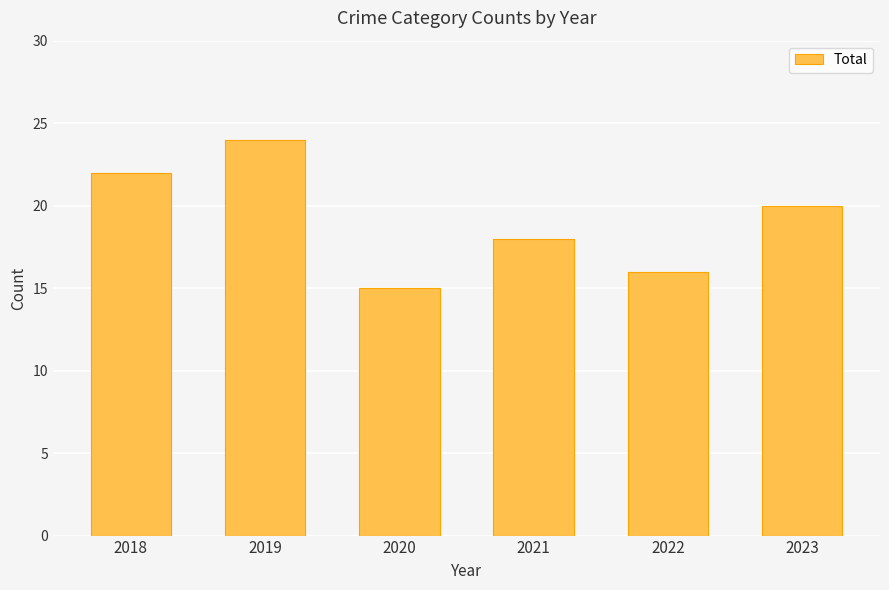

What is the maximum value shown in the chart?

24